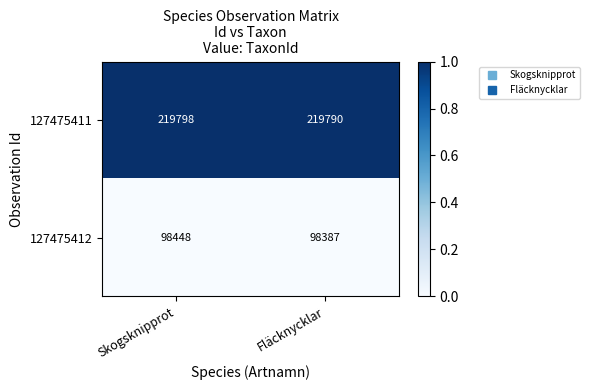

What is the spread (max minus min) of values at Fläcknycklar?

121403